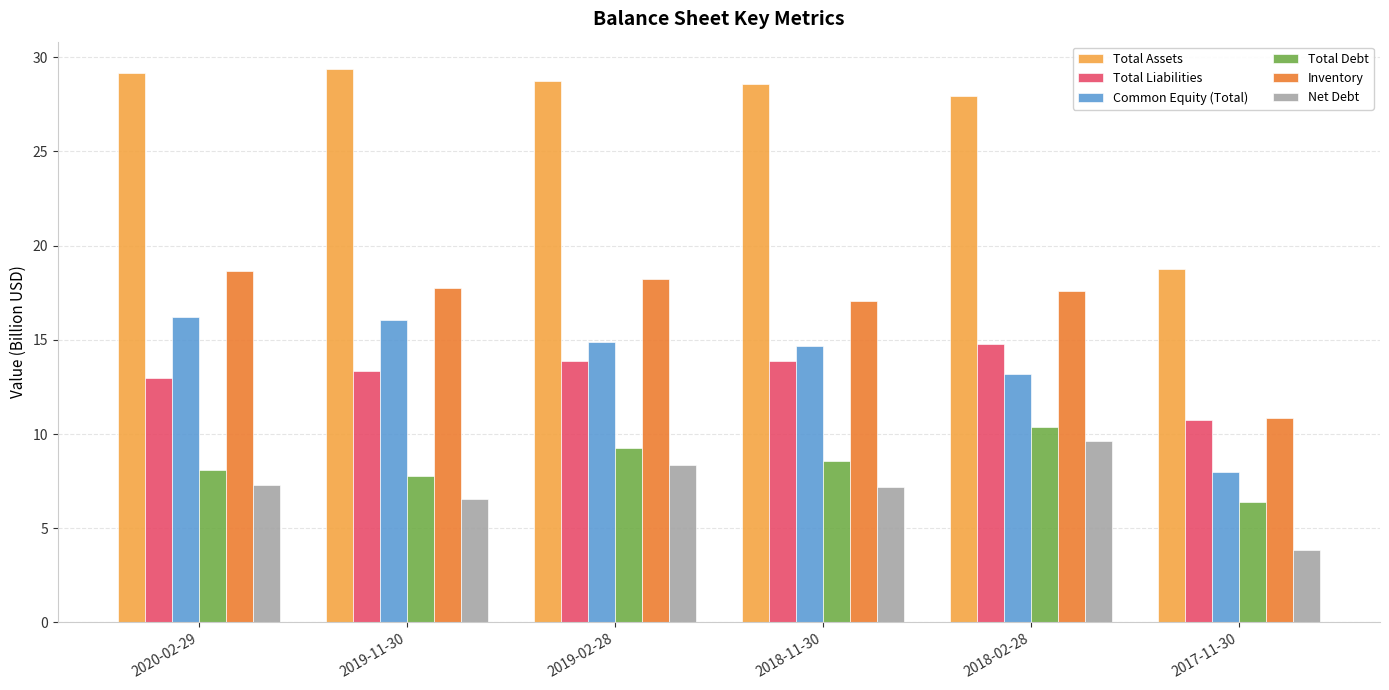

What is the difference between the Net Debt values at 2017-11-30 and 2018-11-30?

3.3